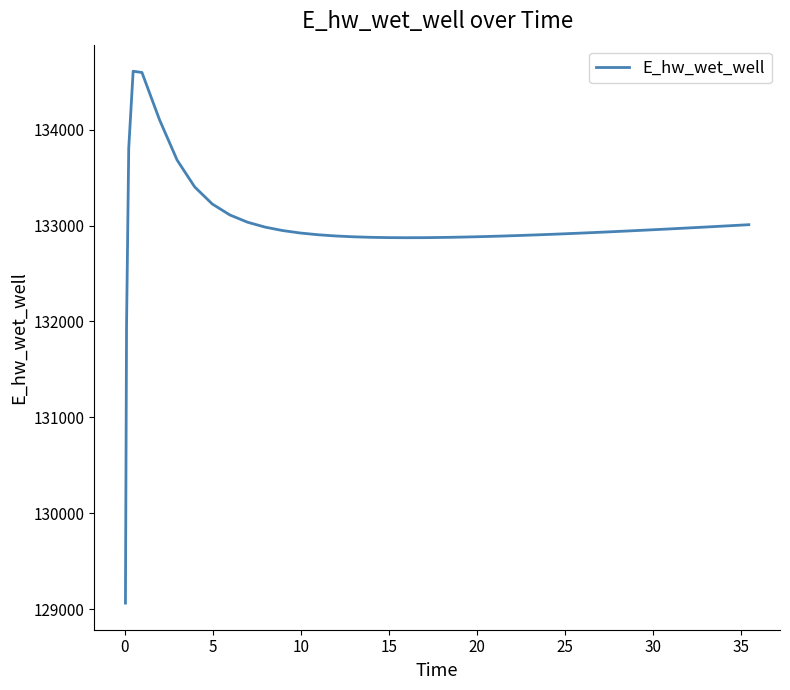

What is the maximum value shown in the chart?

134608.4